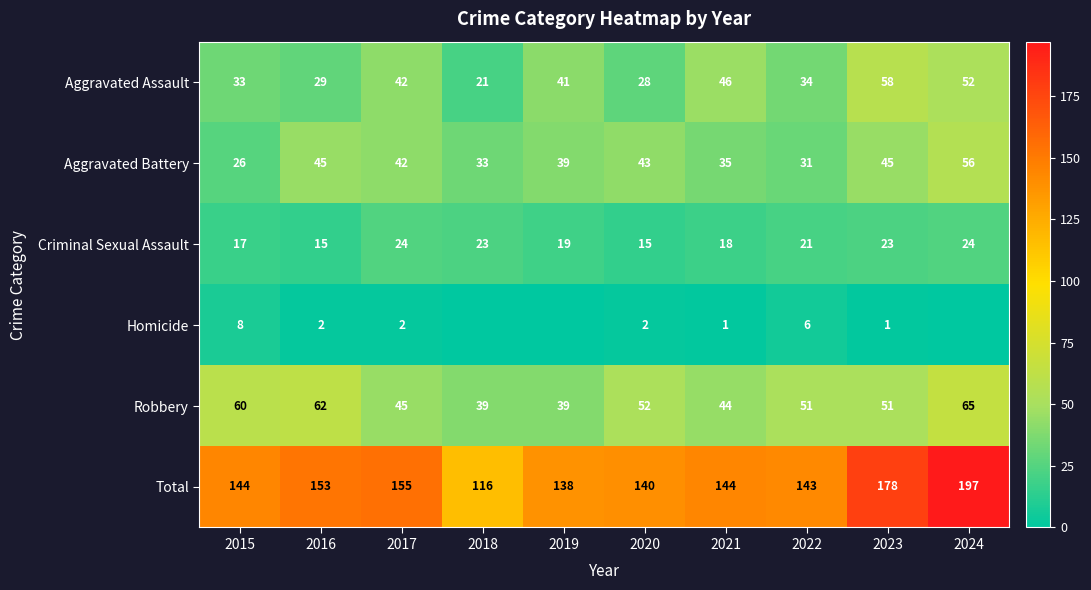

List the labels in order of Aggravated Assault value, smallest first.

2018, 2020, 2016, 2015, 2022, 2019, 2017, 2021, 2024, 2023